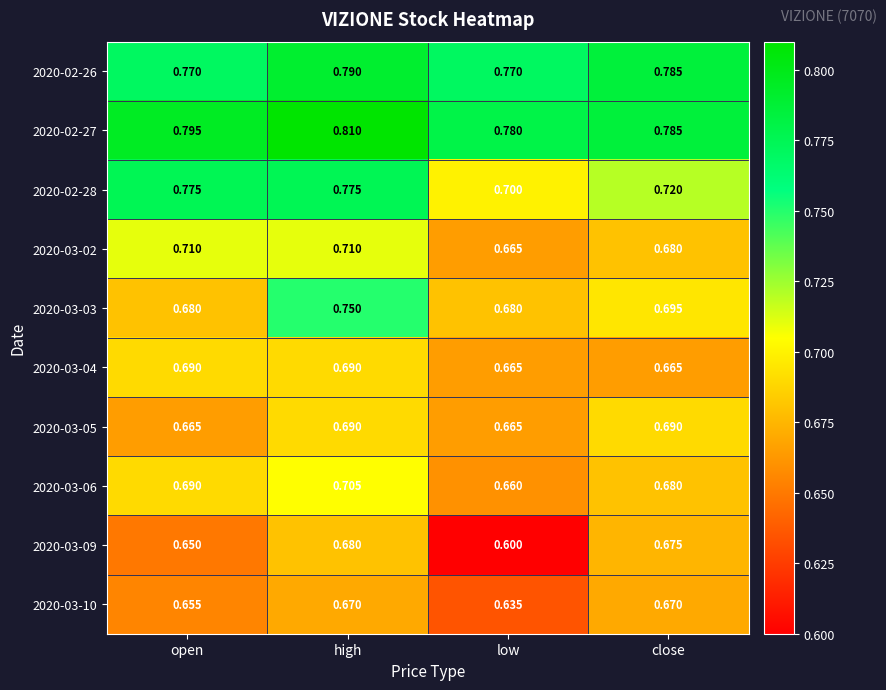

What is the spread (max minus min) of values at open?

0.1